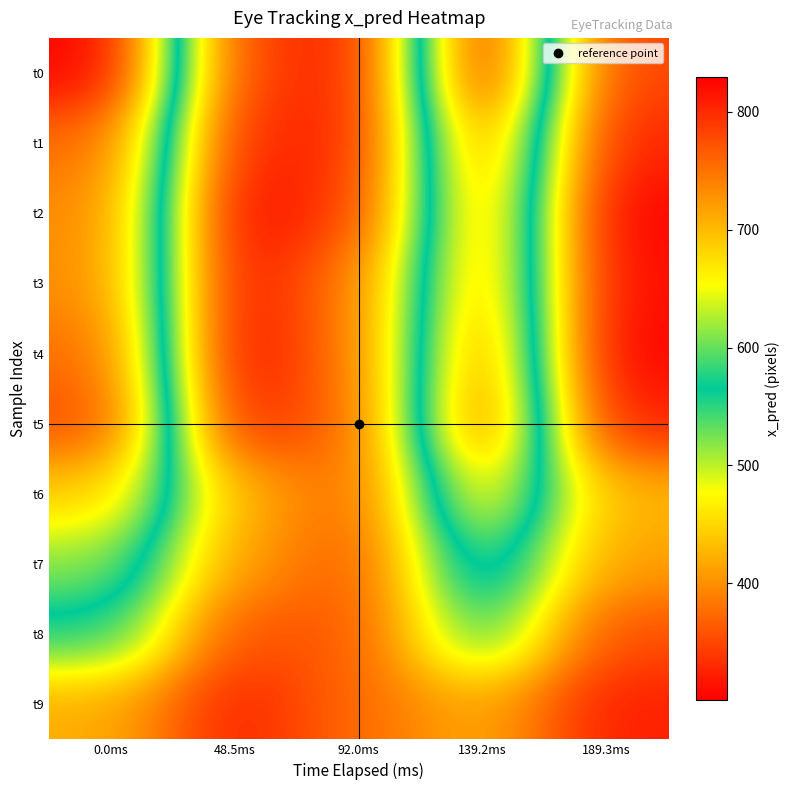

Reading right to left, what are all the values shown in this chart?

t0: 189.3ms=345.9	139.2ms=829.5	92.0ms=316.4	48.5ms=345.9	0.0ms=829.5
t1: 189.3ms=324.7	139.2ms=756.8	92.0ms=325.5	48.5ms=324.7	0.0ms=756.8
t2: 189.3ms=301.2	139.2ms=736.9	92.0ms=342.4	48.5ms=301.2	0.0ms=736.9
t3: 189.3ms=307.5	139.2ms=734.9	92.0ms=386.9	48.5ms=307.5	0.0ms=734.9
t4: 189.3ms=300.8	139.2ms=756.2	92.0ms=385.5	48.5ms=300.8	0.0ms=756.2
t5: 189.3ms=321.8	139.2ms=778.2	92.0ms=374.4	48.5ms=321.8	0.0ms=778.2
t6: 189.3ms=425.4	139.2ms=688.2	92.0ms=368.8	48.5ms=425.4	0.0ms=688.2
t7: 189.3ms=410.2	139.2ms=615.2	92.0ms=360.1	48.5ms=410.2	0.0ms=615.2
t8: 189.3ms=355.5	139.2ms=556.3	92.0ms=362.7	48.5ms=355.5	0.0ms=556.3
t9: 189.3ms=322.4	139.2ms=420.8	92.0ms=375.6	48.5ms=322.4	0.0ms=420.8